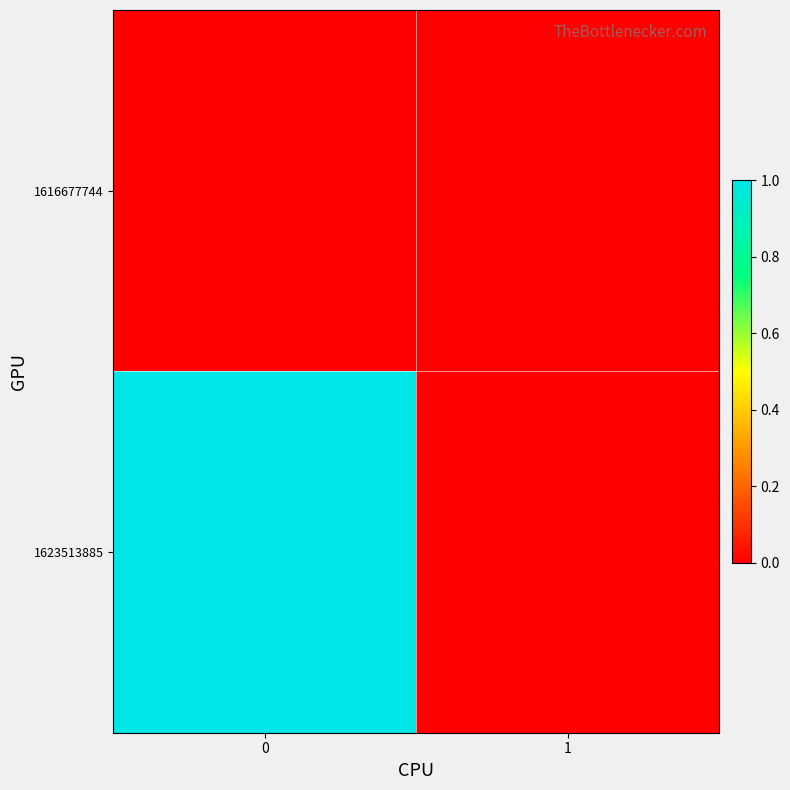

Reading left to right, transcribe all the data shown in this chart.

1616677744: 0=0	1=0
1623513885: 0=1	1=0